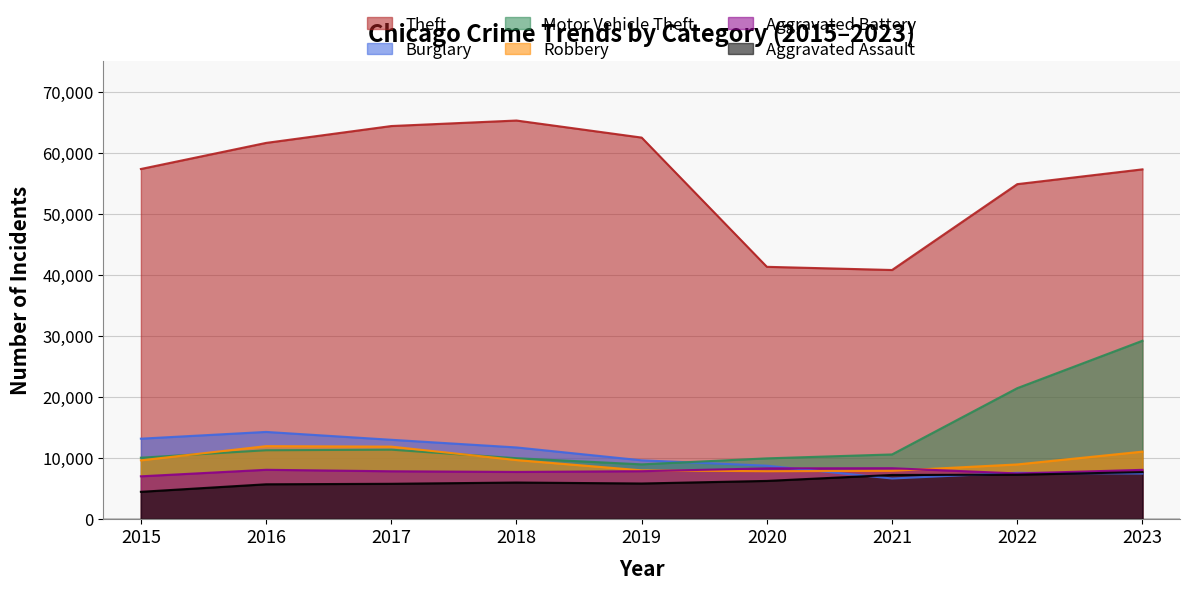

What is the sum of the Aggravated Assault values at 2019 and 2018?

11842